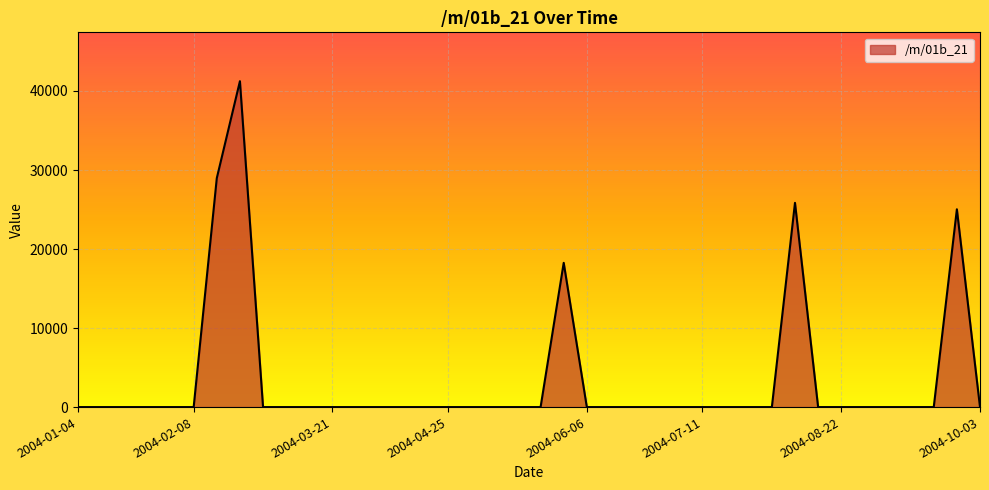

What is the greatest value displayed?

41238.1